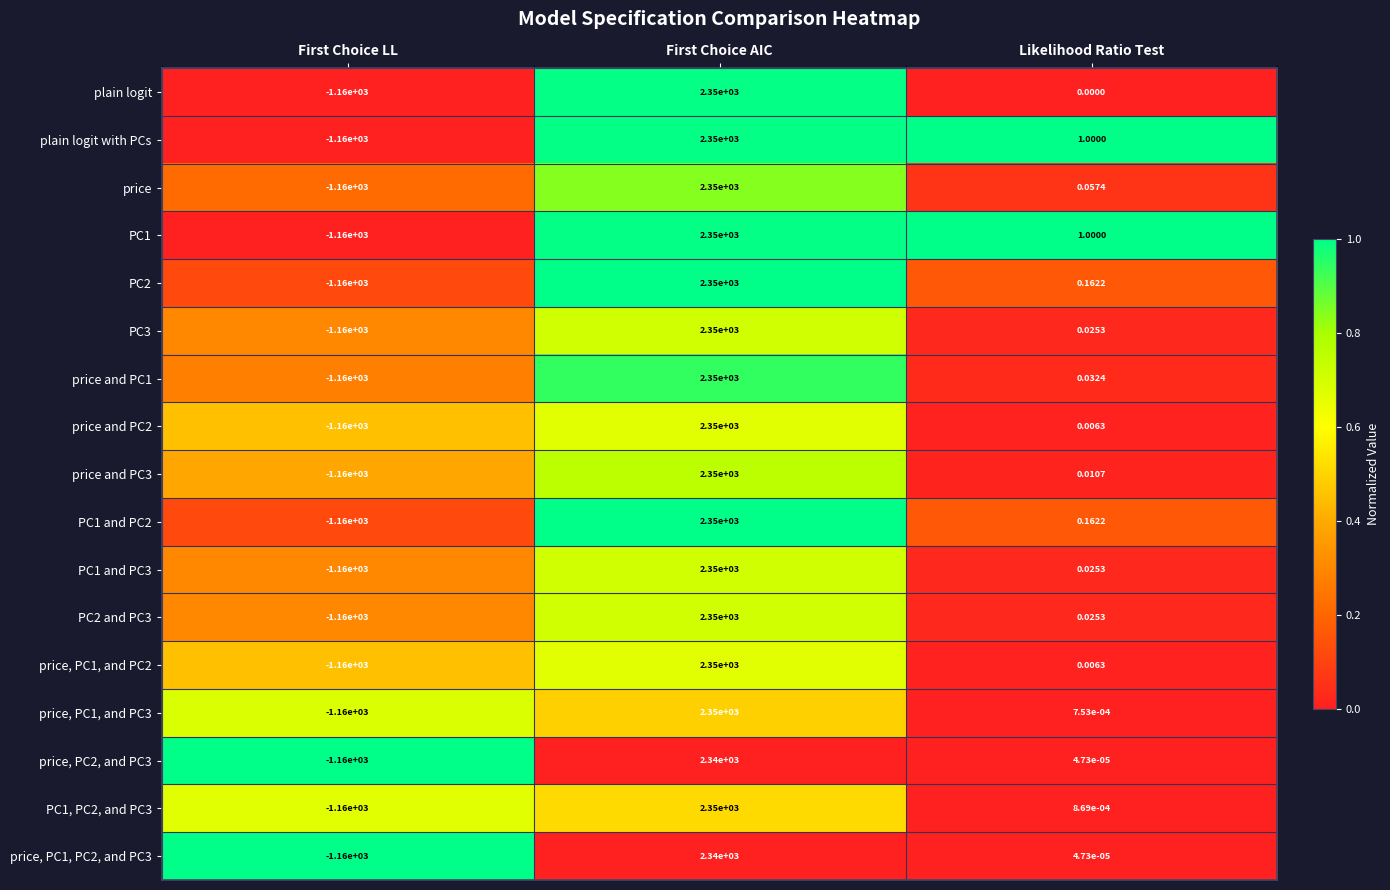

List the labels in order of plain logit value, largest first.

First Choice AIC, Likelihood Ratio Test, First Choice LL